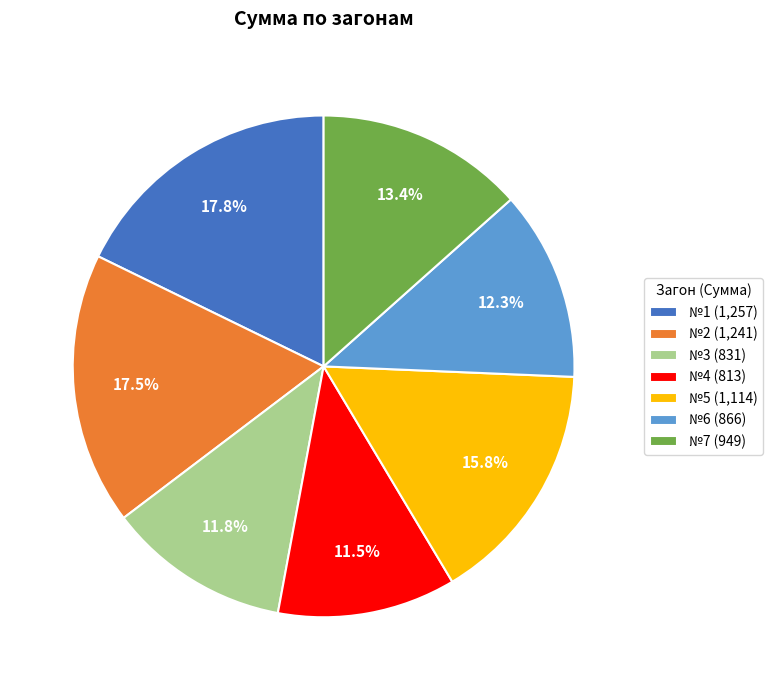

Between №4 (813) and №6 (866), which is larger?

№6 (866)